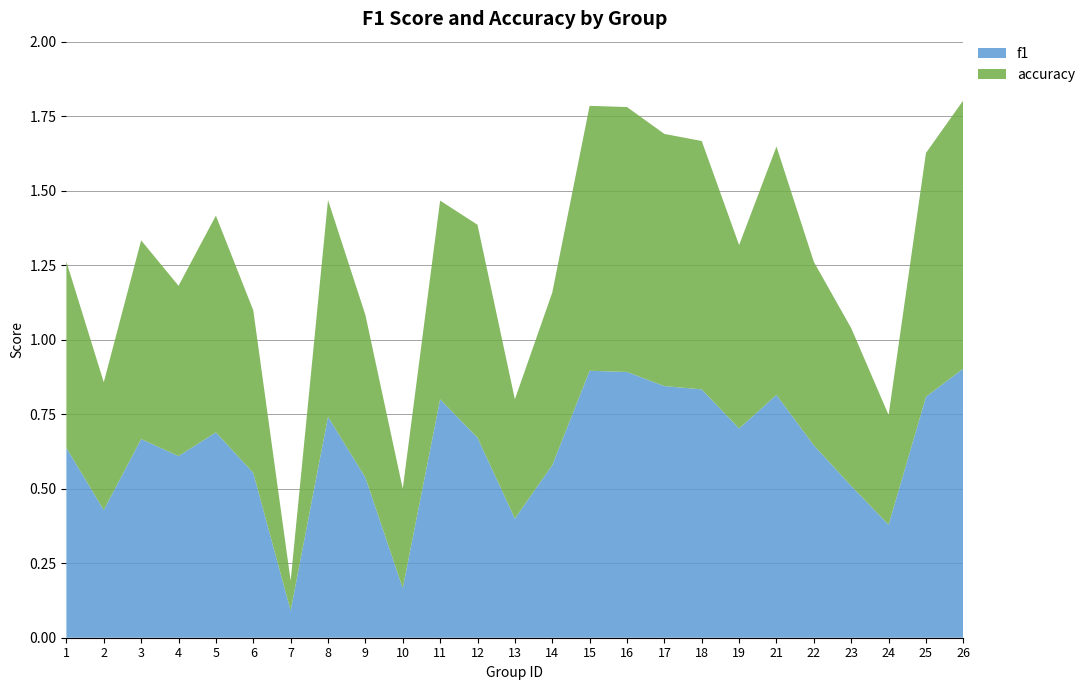

Reading left to right, list all the values displayed in this chart.

f1: 0.6	0.4	0.7	0.6	0.7	0.6	0.1	0.7	0.5	0.2	0.8	0.7	0.4	0.6	0.9	0.9	0.8	0.8	0.7	0.8	0.6	0.5	0.4	0.8	0.9
accuracy: 0.6	0.4	0.7	0.6	0.7	0.5	0.1	0.7	0.5	0.3	0.7	0.7	0.4	0.6	0.9	0.9	0.8	0.8	0.6	0.8	0.6	0.5	0.4	0.8	0.9